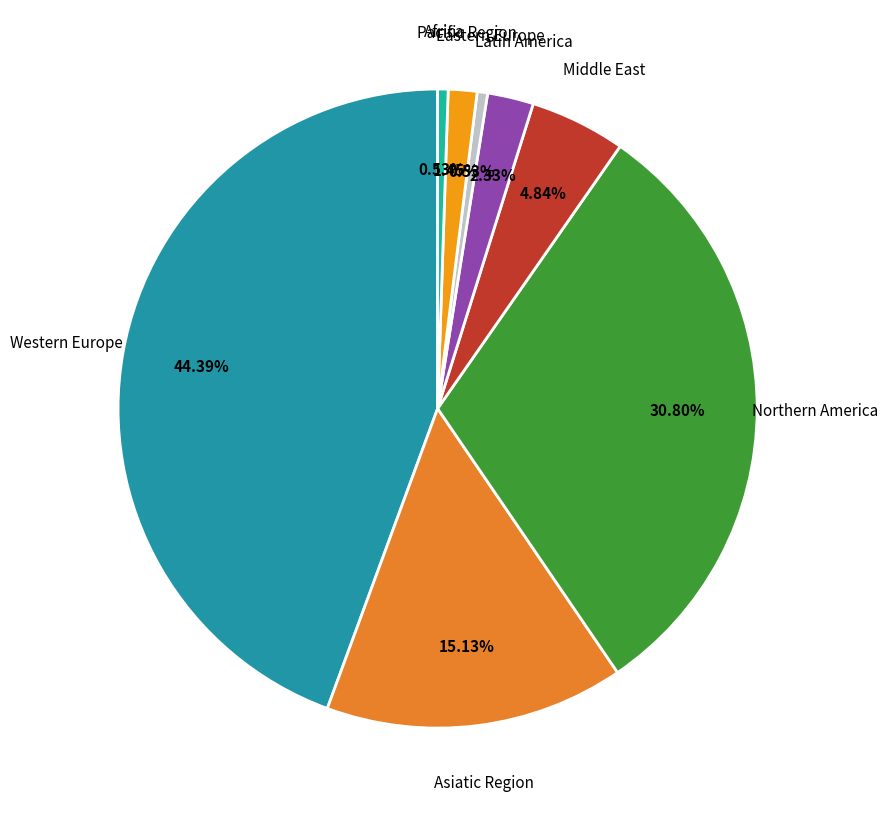

What percentage do Northern America and Eastern Europe together represent?

31.3%